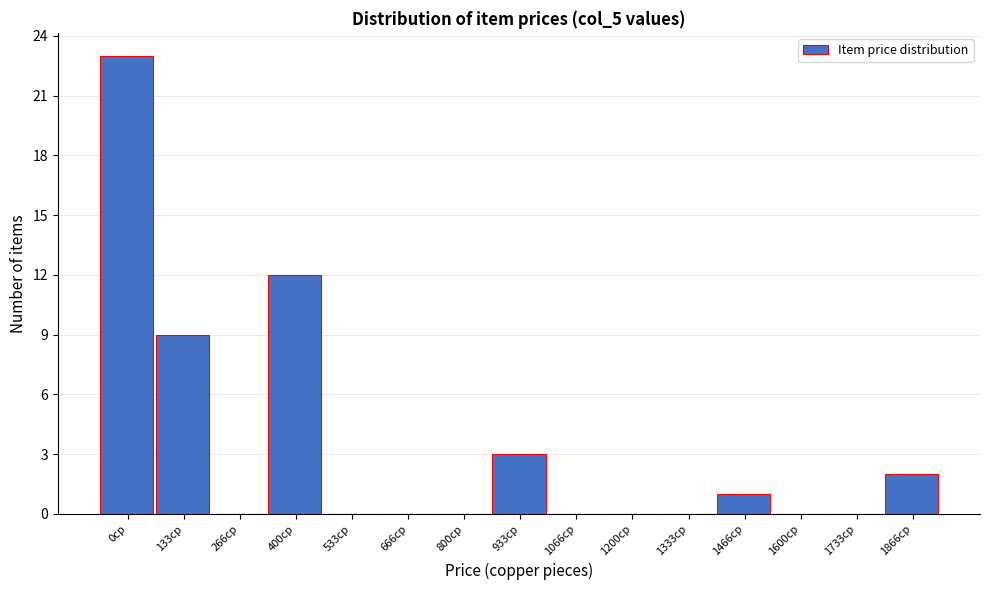

Reading left to right, transcribe all the data shown in this chart.

0cp=23	133cp=9	266cp=0	400cp=12	533cp=0	666cp=0	800cp=0	933cp=3	1066cp=0	1200cp=0	1333cp=0	1466cp=1	1600cp=0	1733cp=0	1866cp=2